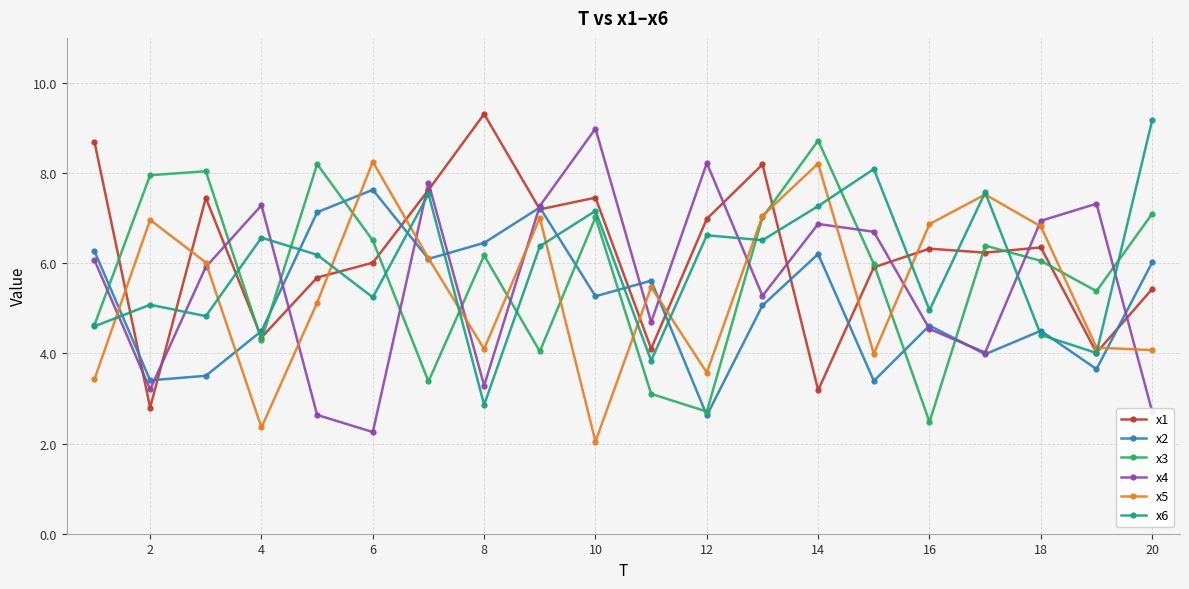

What is the value of the x4 point at the 4th from the left?

7.3